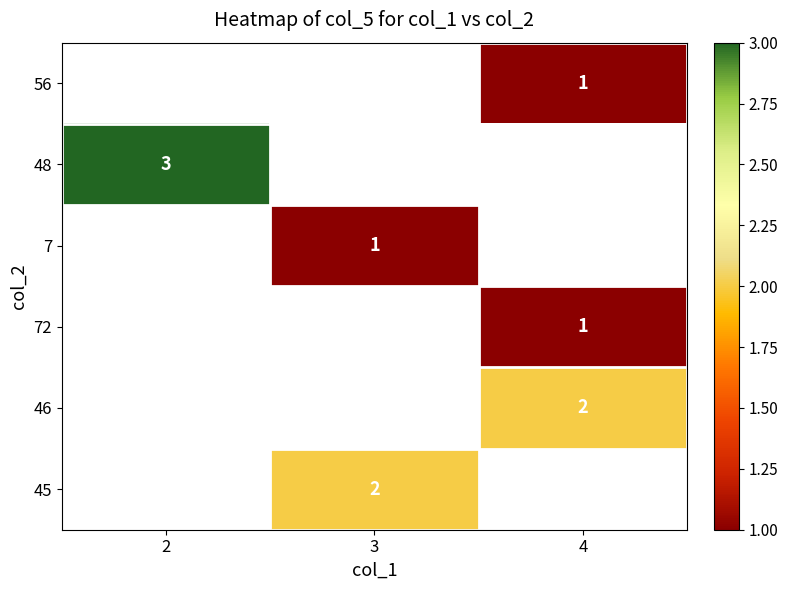

True or false: 45 has a value of 1 at 3.

False